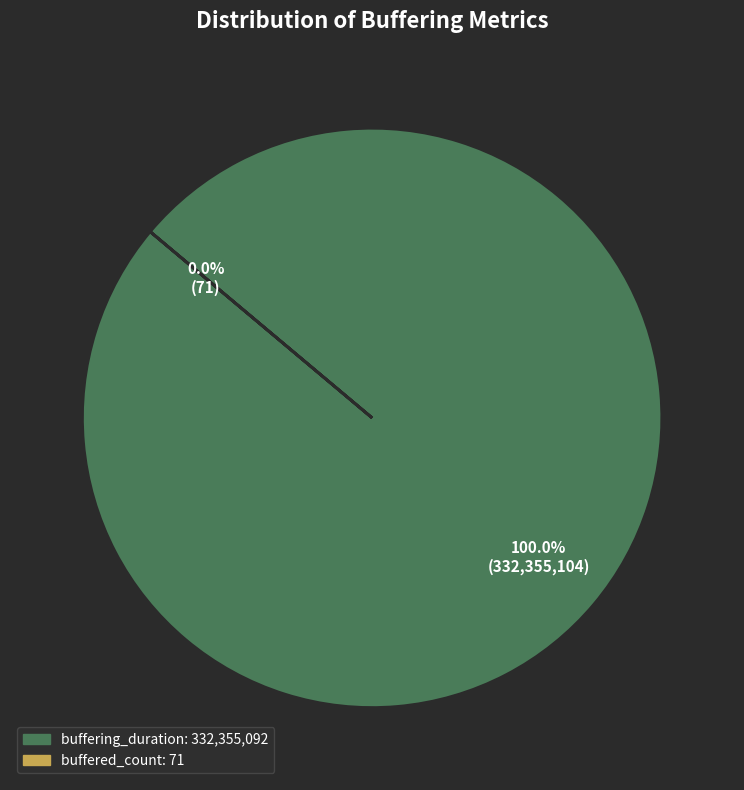

What is the majority slice?

buffering_duration